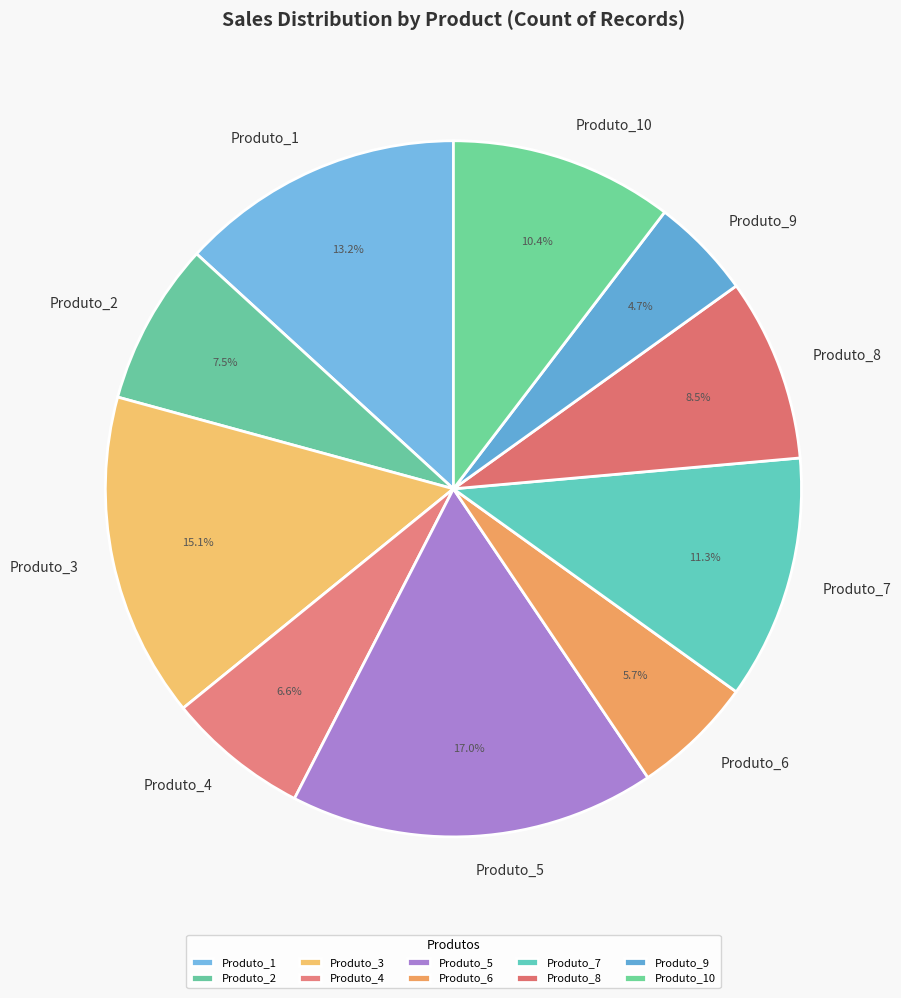

What is the largest slice in the pie chart?

Produto_5